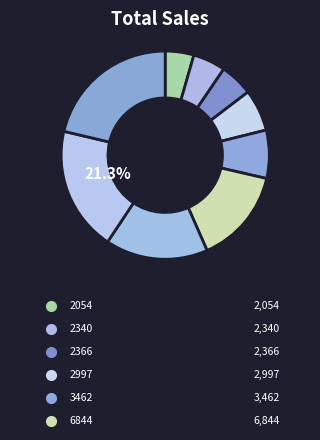

Between 7355 and 2997, which is larger?

7355